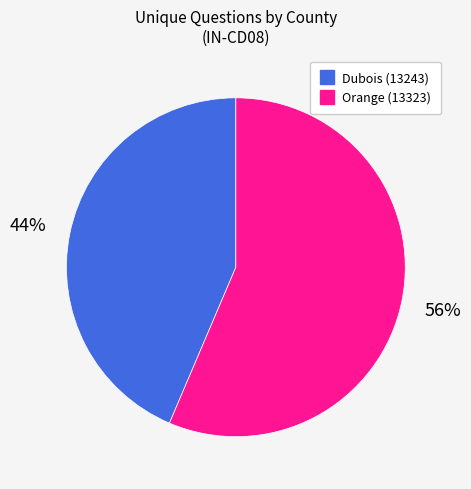

Rank the categories by value from lowest to highest.

Dubois (13243), Orange (13323)